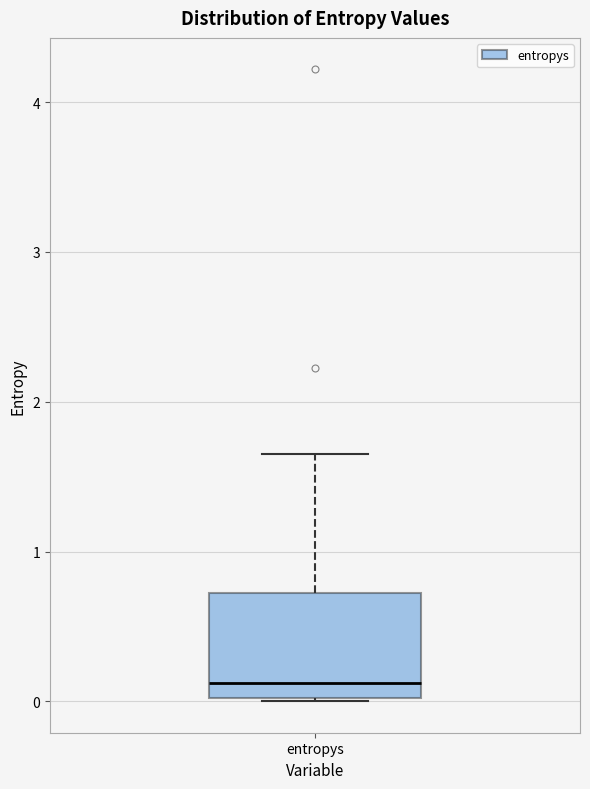

Where is the upper edge of the box for entropys on the y-axis? The values are not printed on the chart, so give them approximately, as read against the axis.

0.7